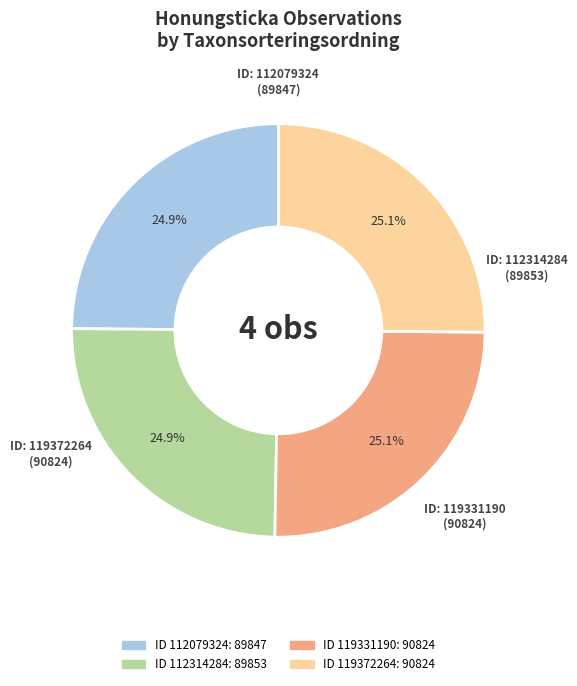

Is there a majority slice in this chart?

No